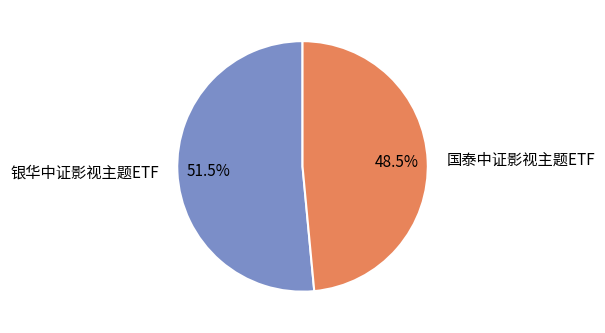

Is the sum of 银华中证影视主题ETF and 国泰中证影视主题ETF greater than half?

Yes